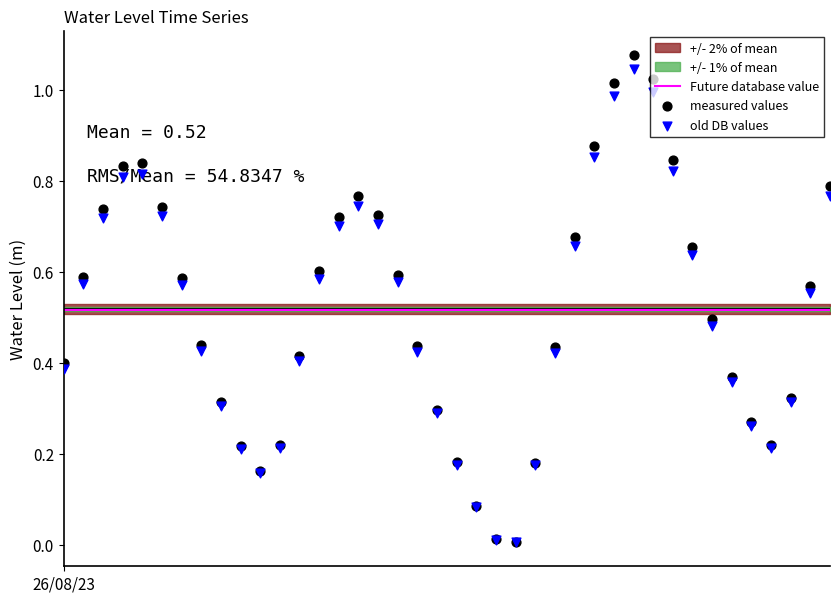

What is the change in value from 2023-08-26 01:00:00 to 2023-08-26 14:00:00?

+0.1